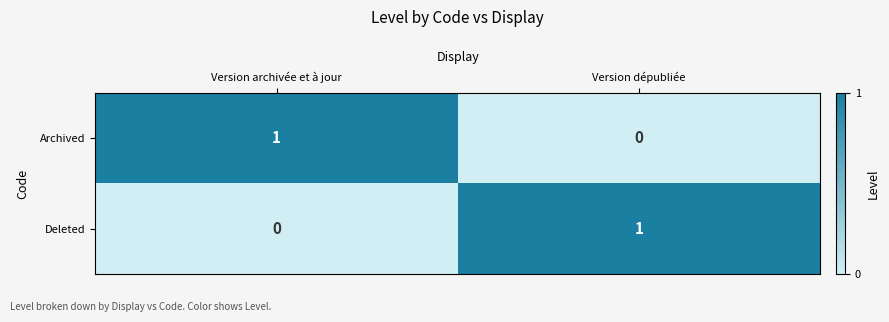

What is the difference between the highest and lowest values at Version archivée et à jour?

1